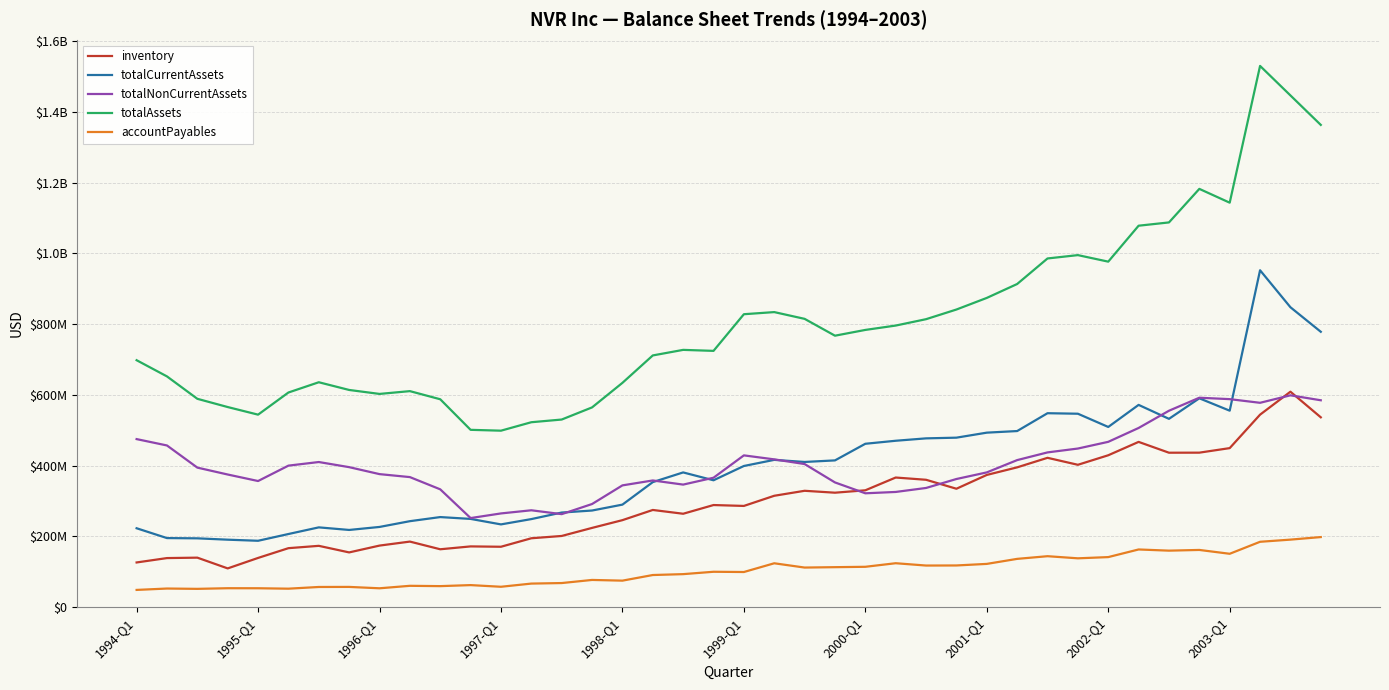

Does the chart have visible grid lines?

Yes